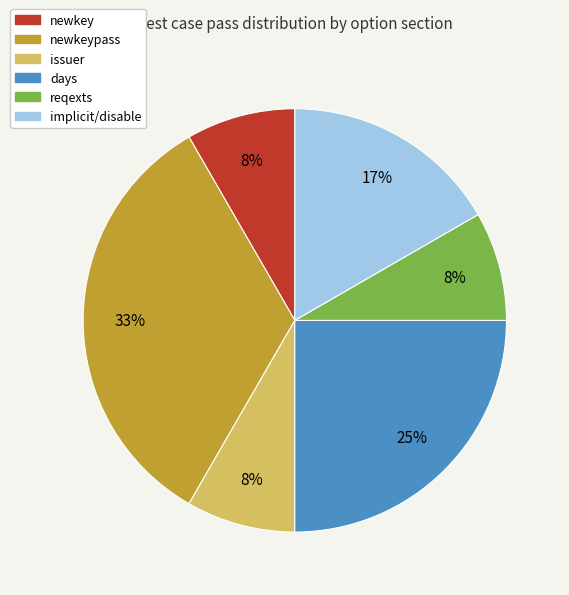

To the nearest percent, what is the difference between the largest and smallest slice percentages?

25%